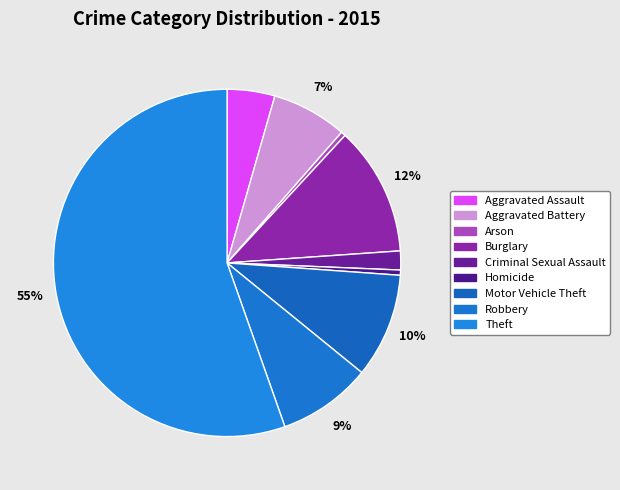

Which slice is the smallest?

Arson